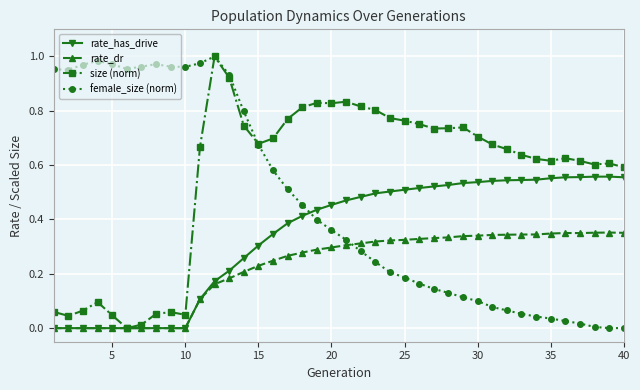

True or false: rate_dr has more than 1 interior local peaks.

True